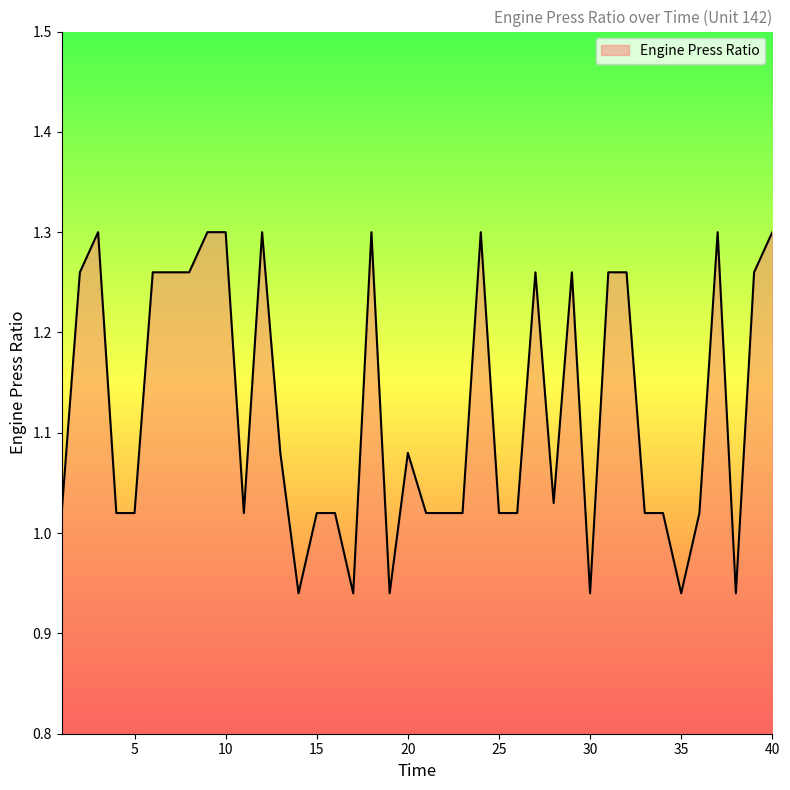

What is the difference between the maximum and minimum values?

0.4